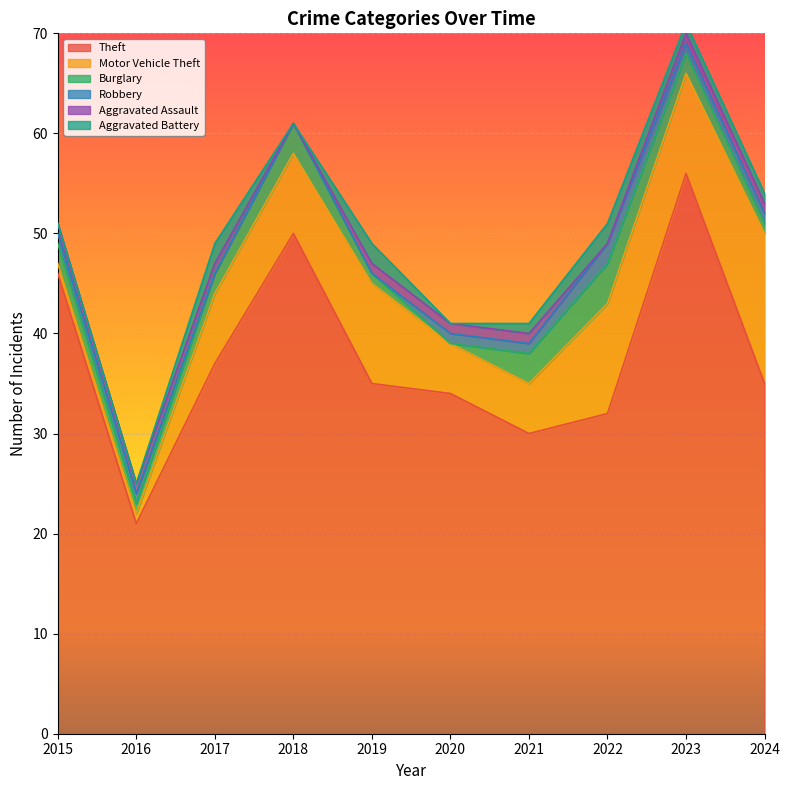

How many positive values does the Aggravated Battery series have?

6